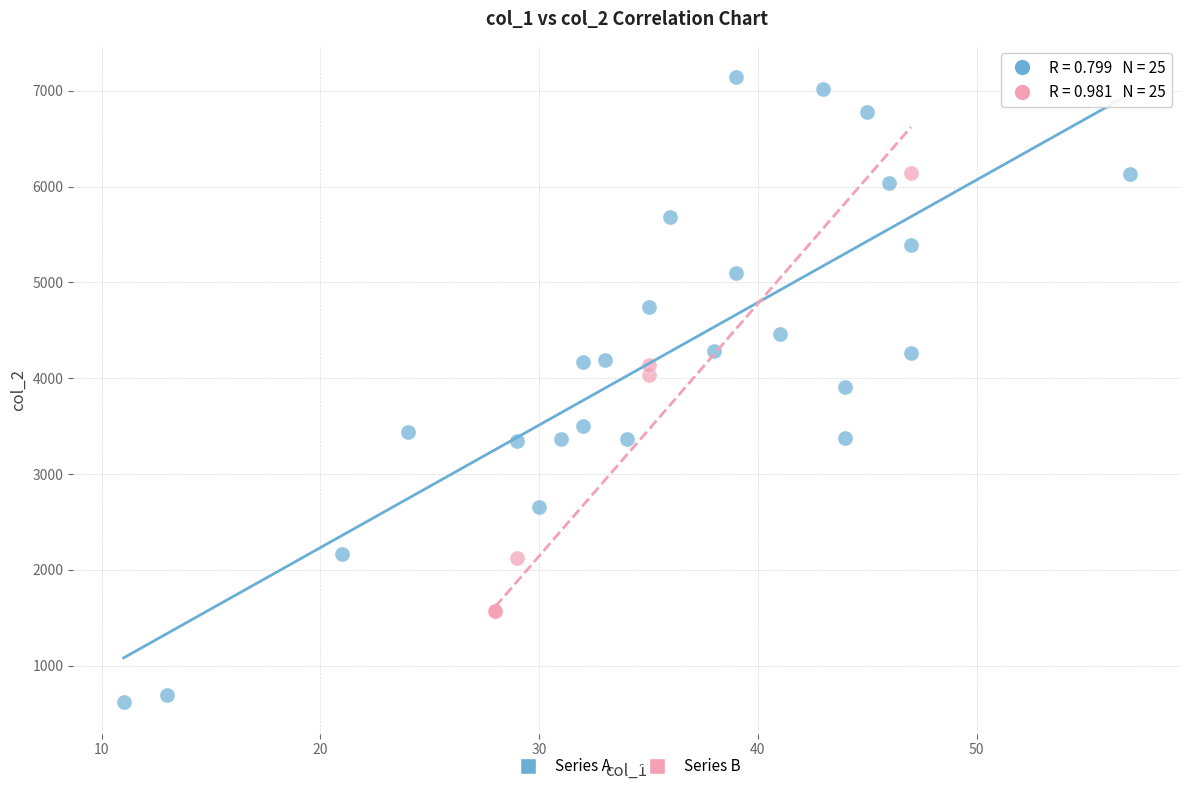

Which series has the widest spread of Y values?

Series A